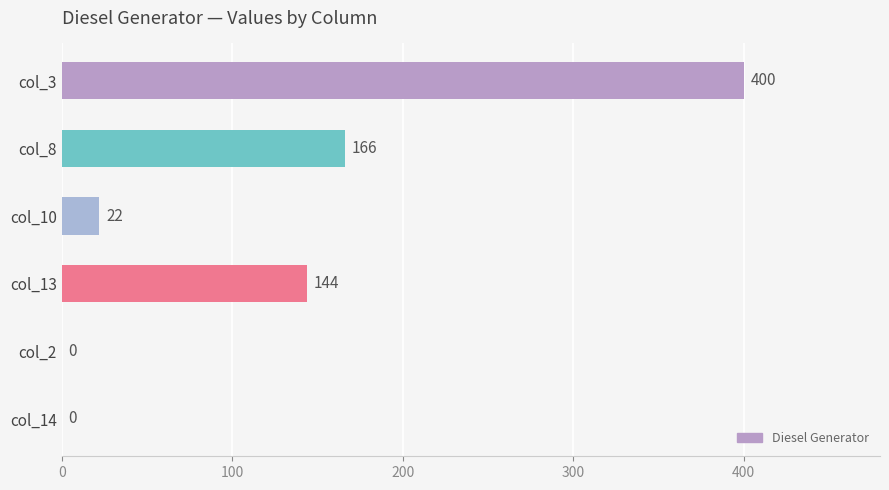

What is the change in value from col_13 to col_14?

-144